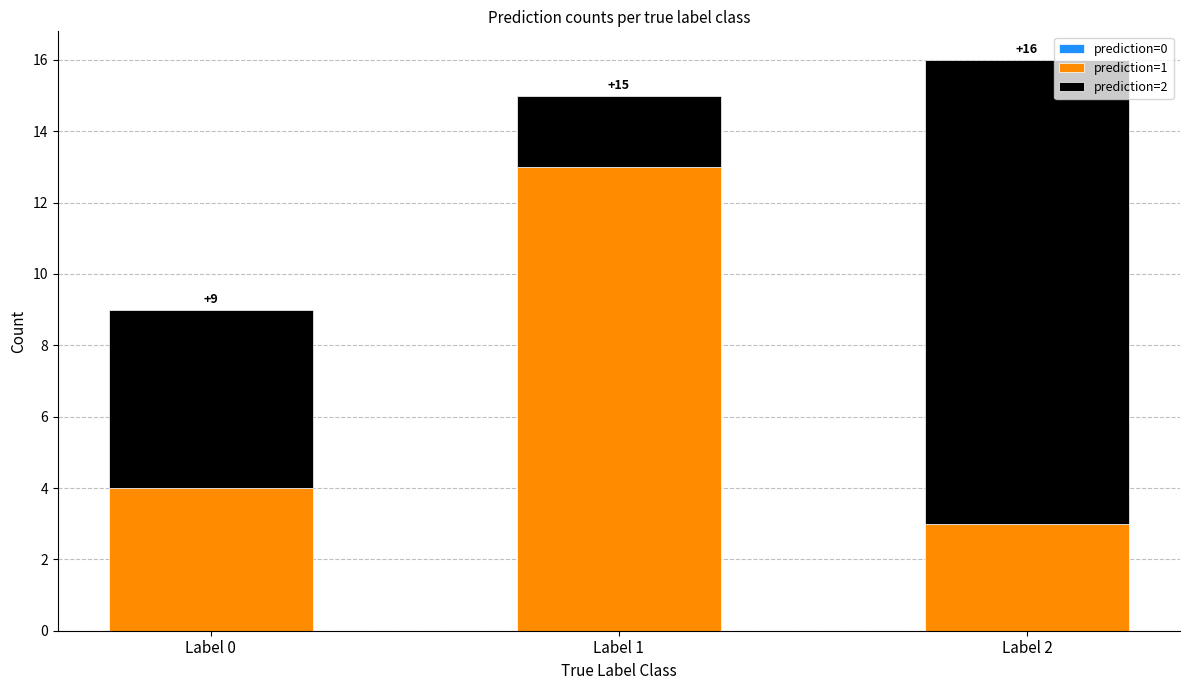

Does the chart contain any negative values?

No